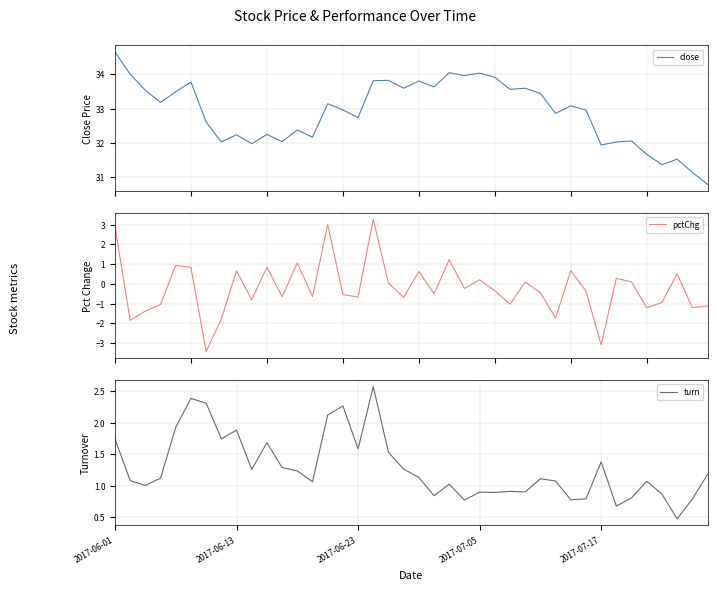

What is the sum of the turn values at 13 and 14?

3.2